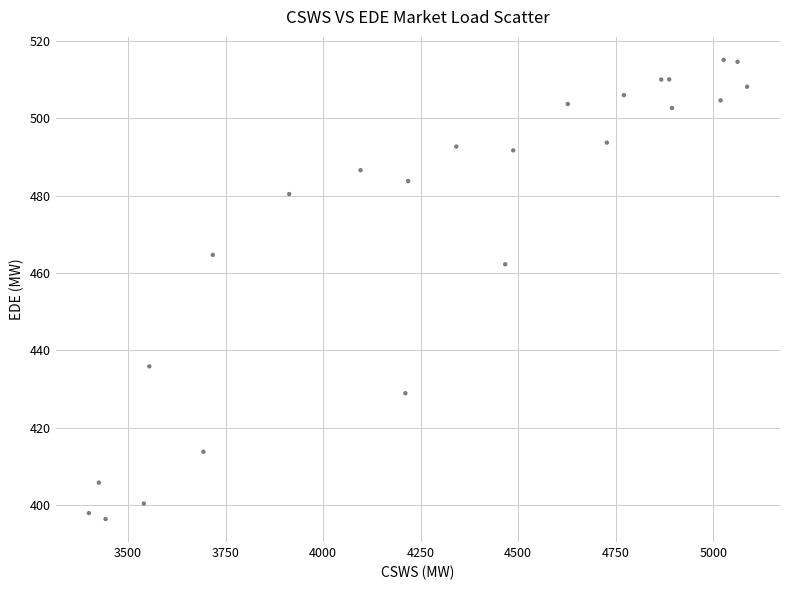

What is the range of Y values (max minus min)?

118.7